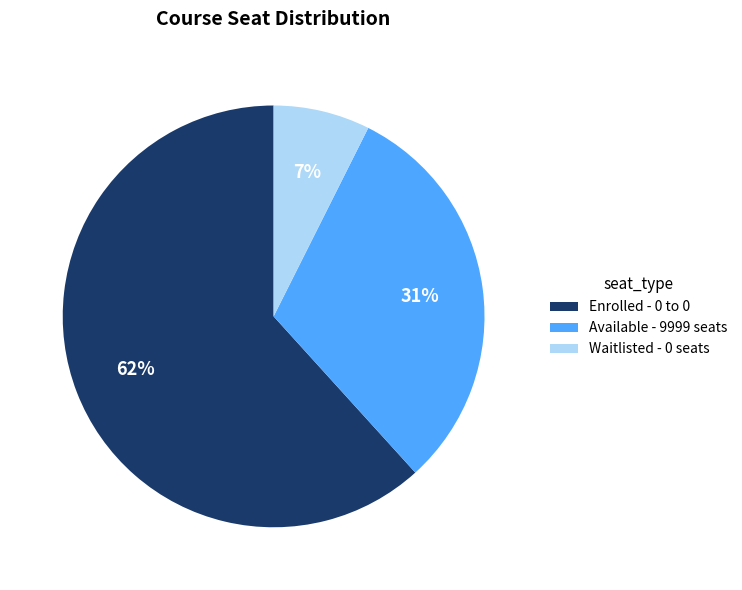

To the nearest percent, what is the average slice percentage?

33%